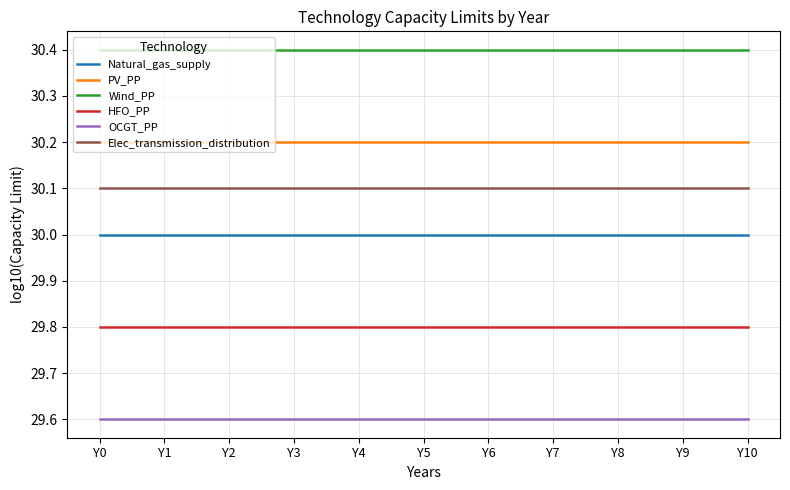

The value of HFO_PP at Y5 is 19.5. True or false?

False